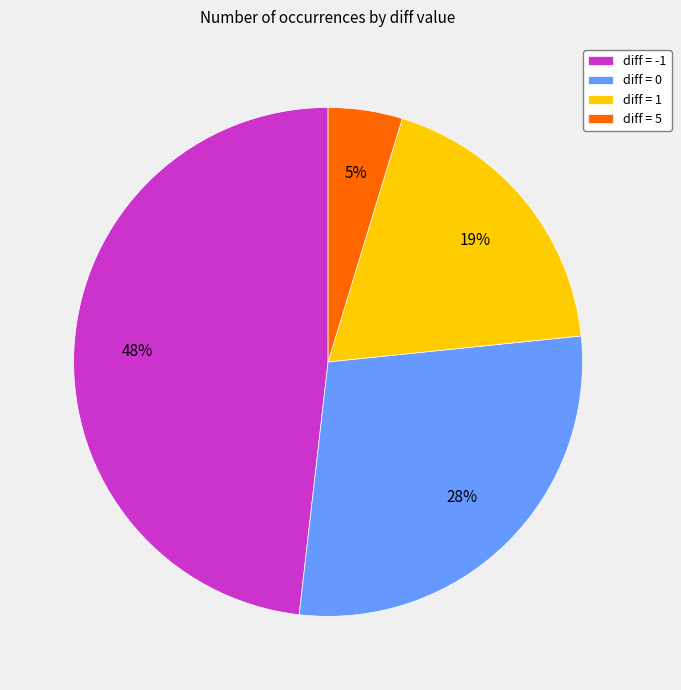

How many segments does this pie chart have?

4